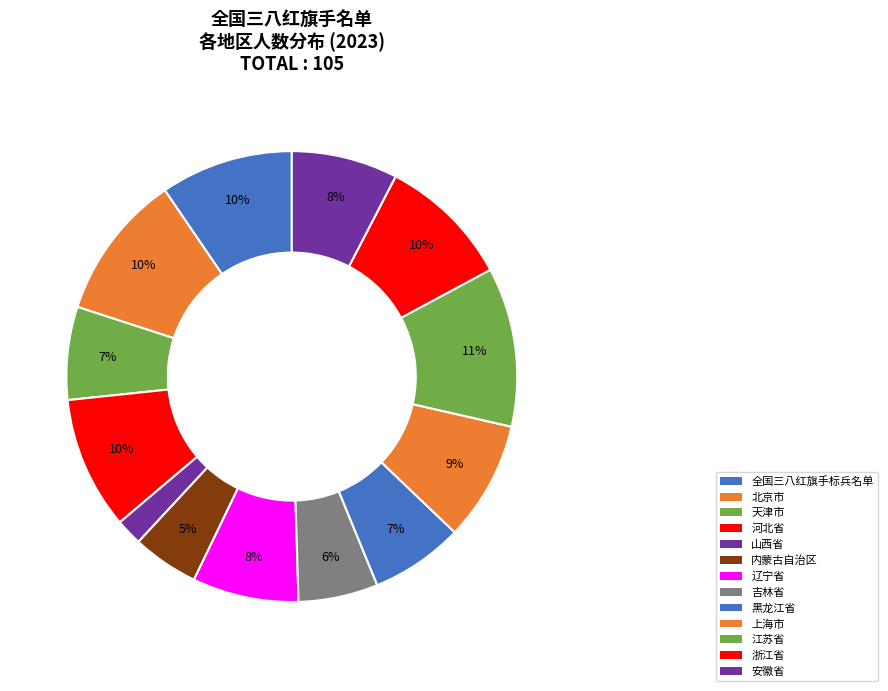

What percentage is the 天津市 slice, to the nearest percent?

7%